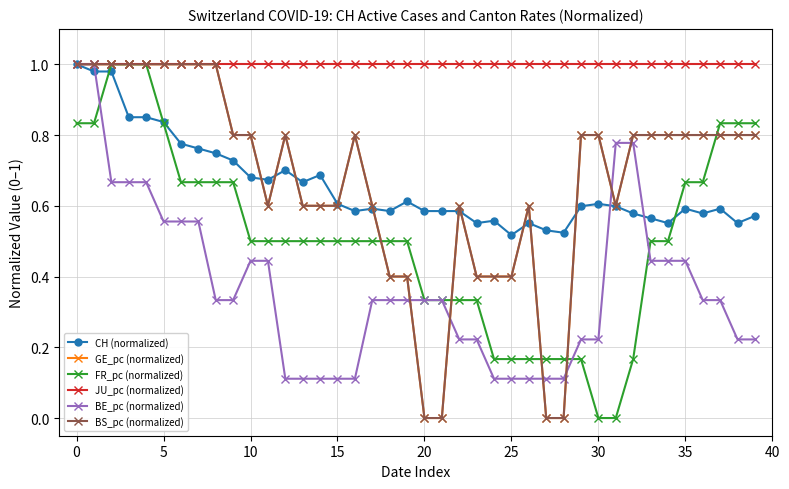

Does the chart have visible grid lines?

Yes